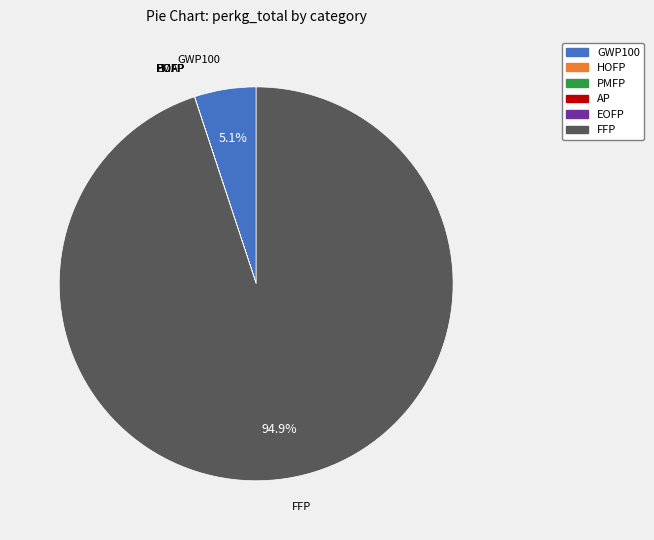

Is the sum of FFP and GWP100 greater than half?

Yes